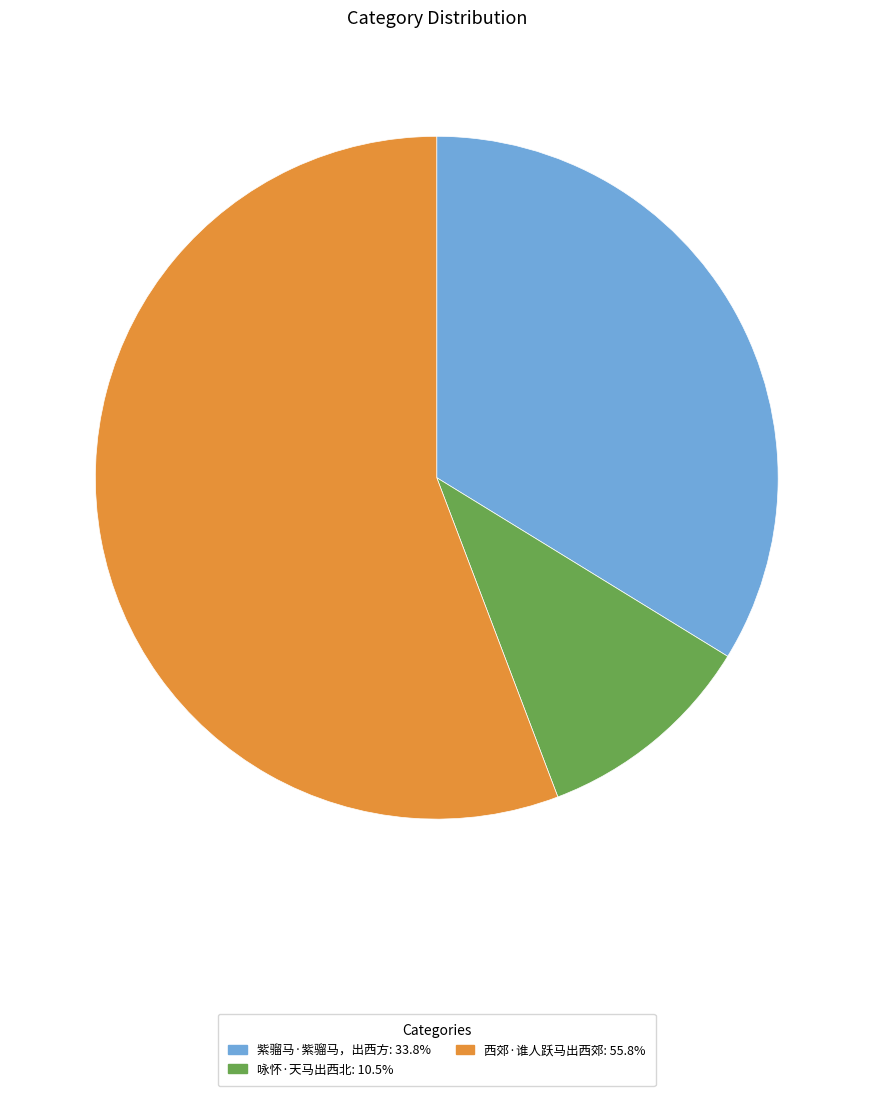

Is it true that 紫骝马·紫骝马，出西方 is 24% of the pie?

False